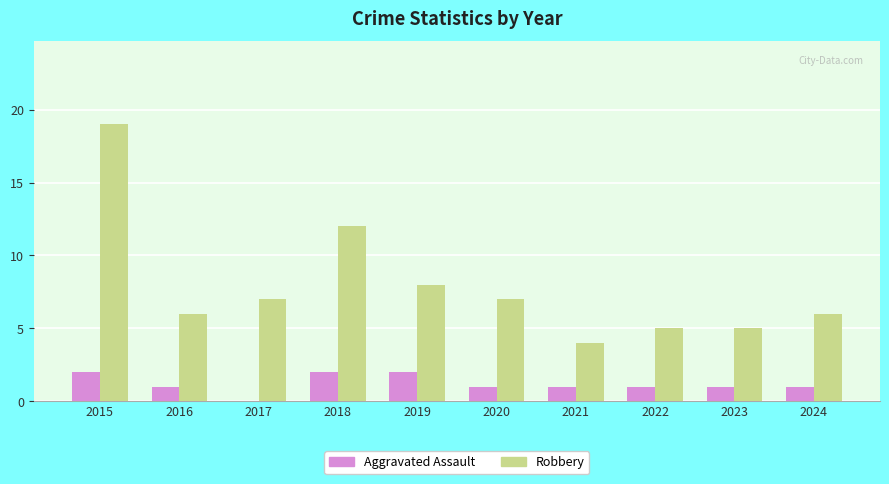

Which series has the largest total across all categories?

Robbery